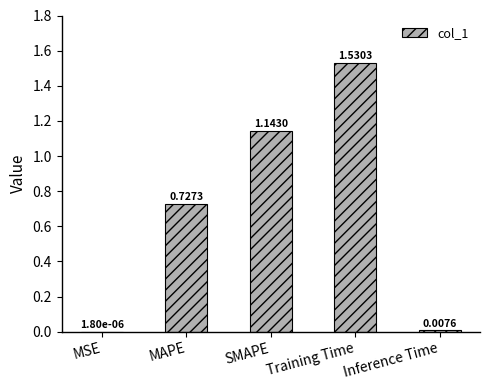

Between Inference Time and MSE, which is larger?

Inference Time